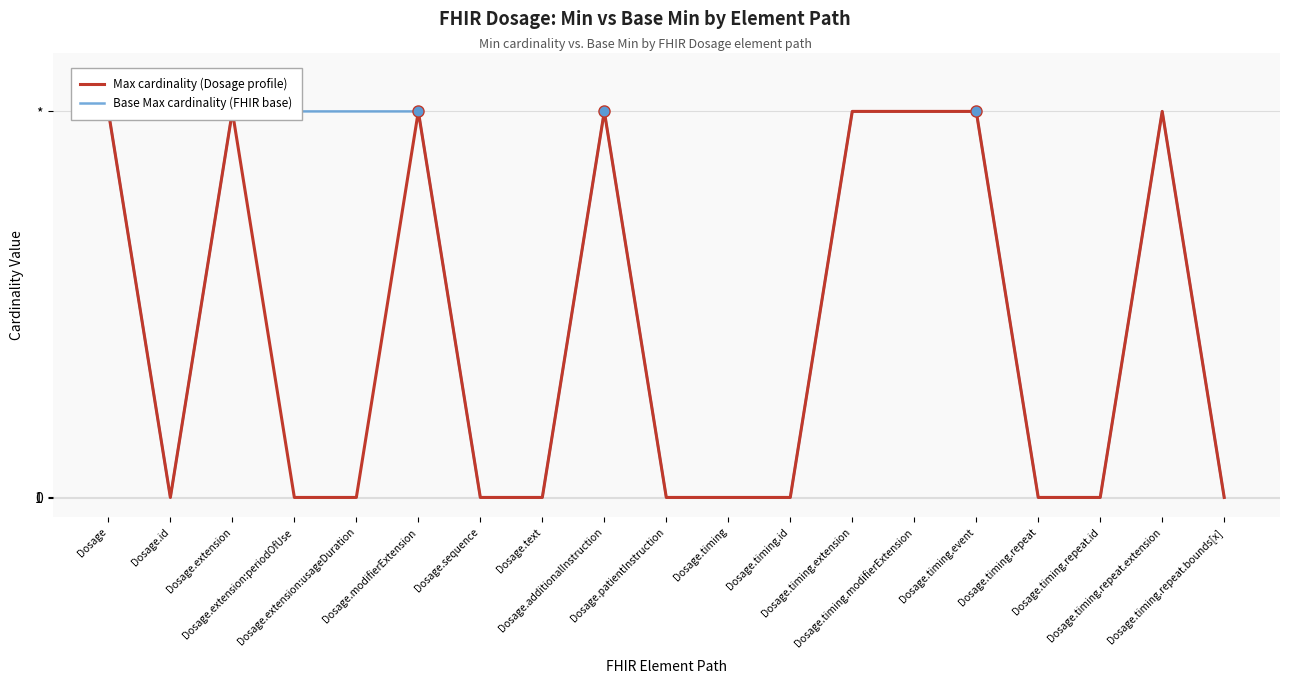

List the series in order of their peak value, highest first.

Max cardinality (Dosage profile), Base Max cardinality (FHIR base)